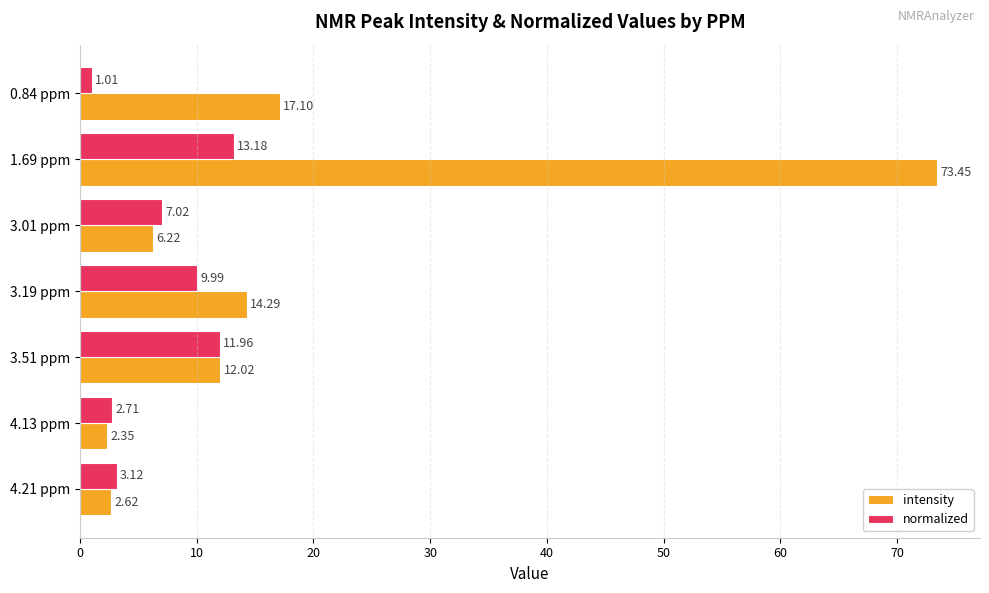

What is the difference between the maximum and second lowest values in the intensity series?

70.8